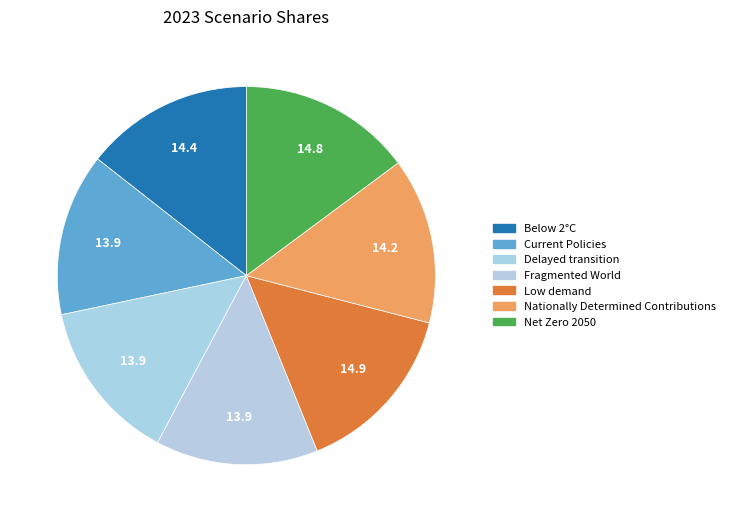

To the nearest percent, what portion does Low demand represent?

15%